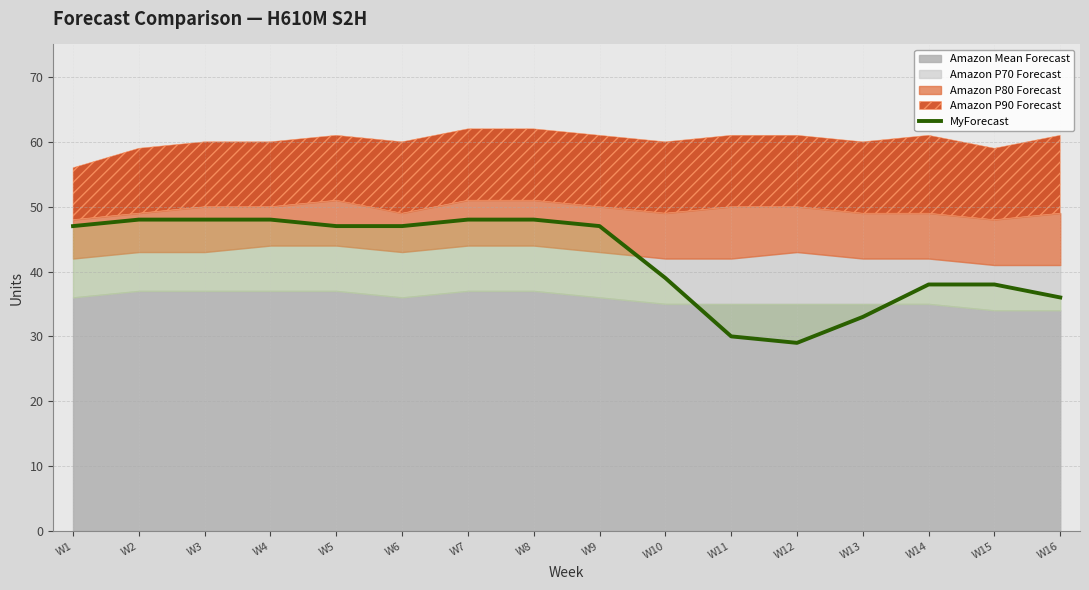

True or false: the data has more than 2 interior local peaks.

False